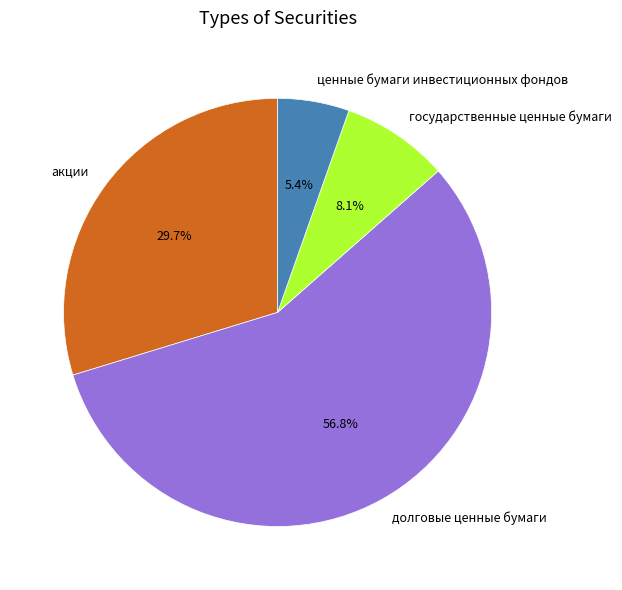

The государственные ценные бумаги slice represents 8% of the pie. True or false?

True